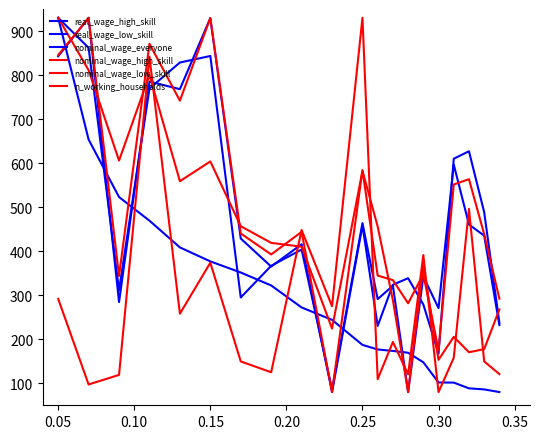

How many lines are shown in the chart?

6